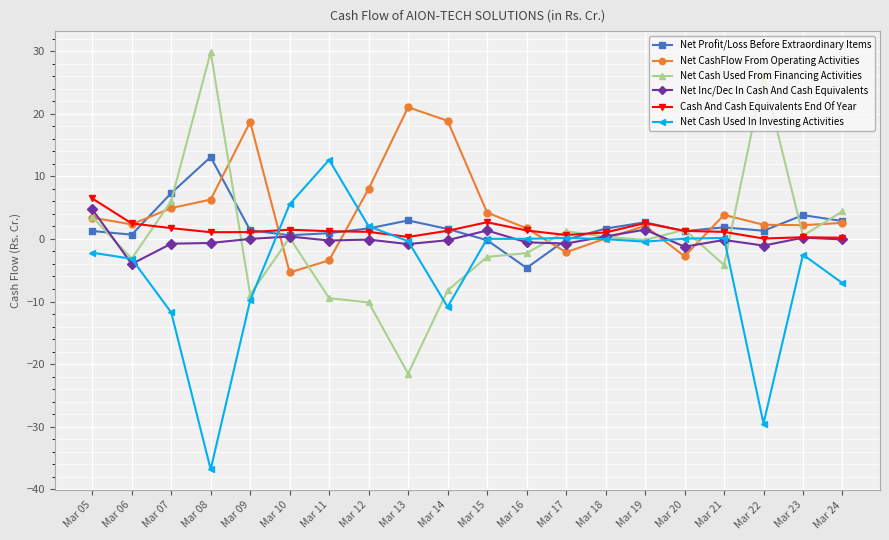

What is the value of the Net Cash Used In Investing Activities point at the 10th from the left?

-10.9